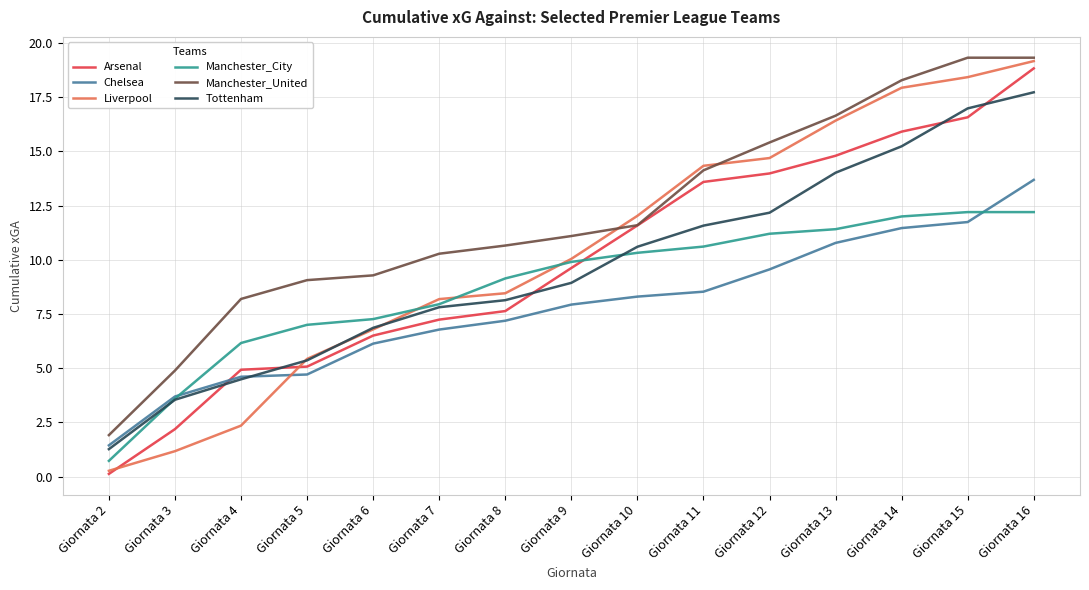

True or false: Manchester_United and Chelsea intersect in this chart.

False